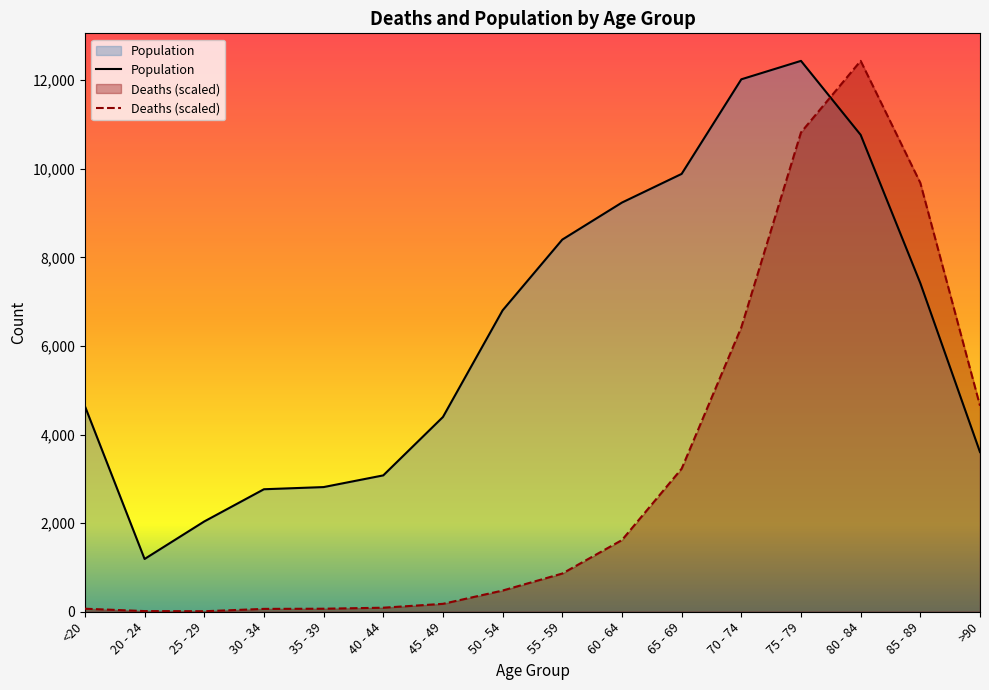

True or false: Deaths has a value of 239.8 at 50 - 54.

False